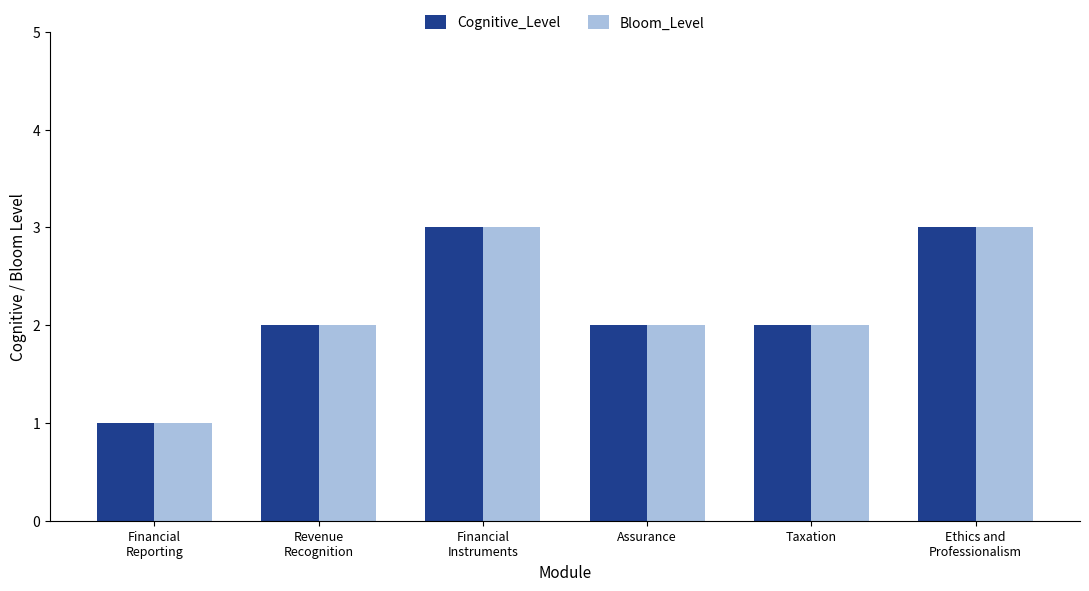

The value of Cognitive_Level at Taxation is 3. True or false?

False